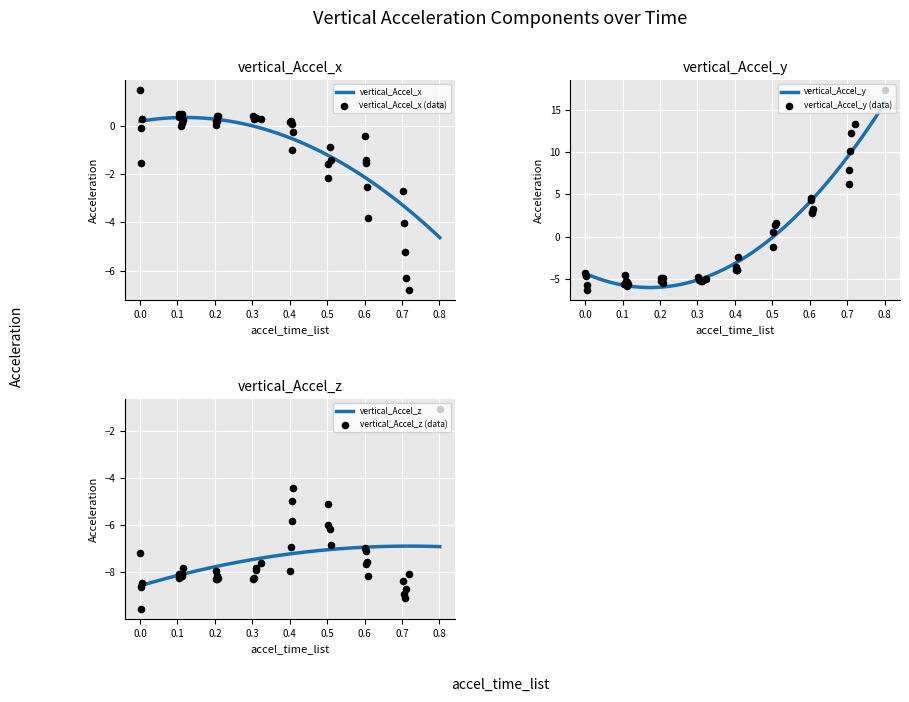

Which series has the largest total across all categories?

vertical_Accel_y